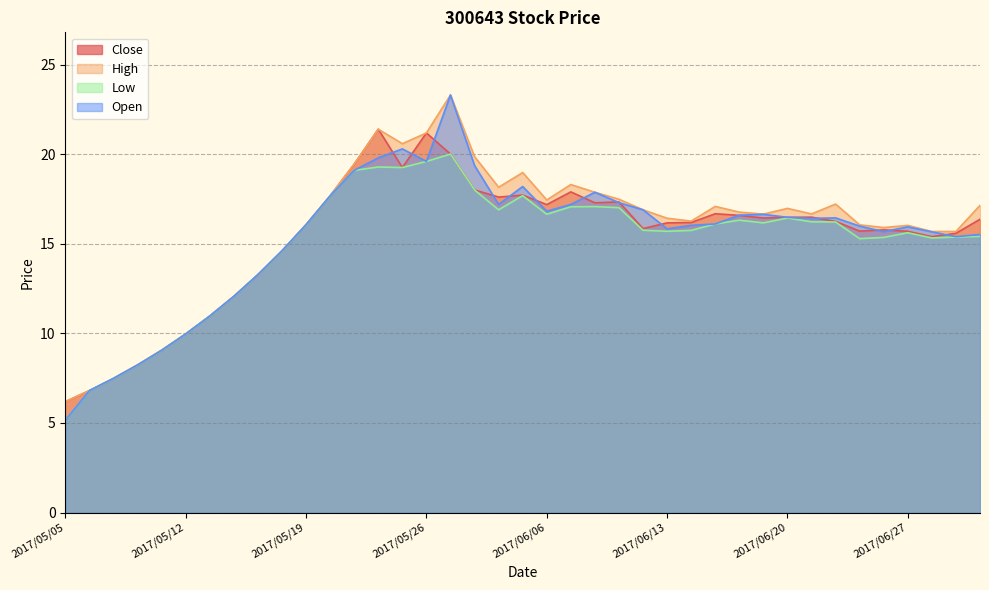

How many lines are shown in the chart?

4